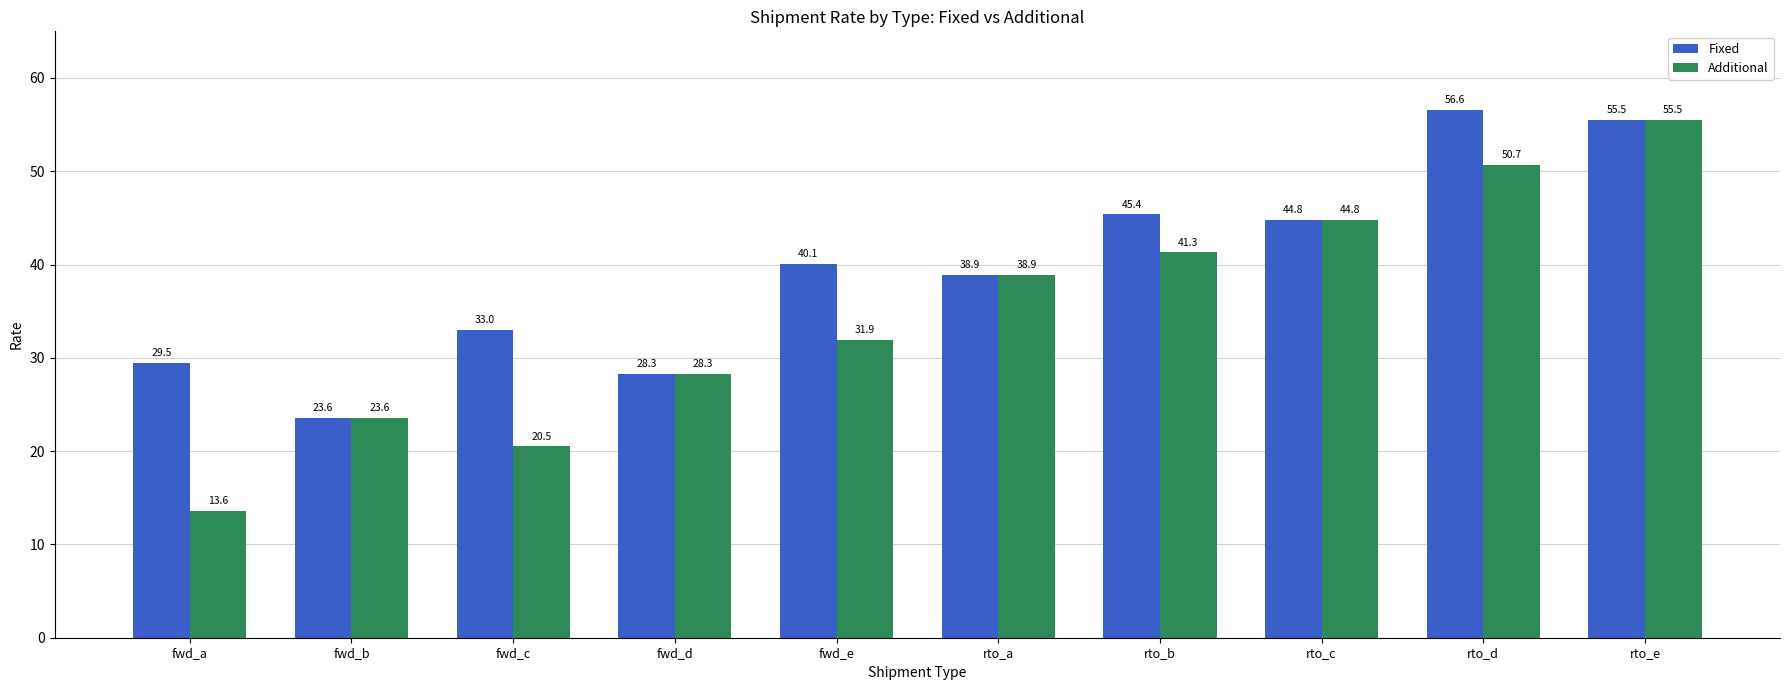

How many values in the Fixed series exceed 40?

5